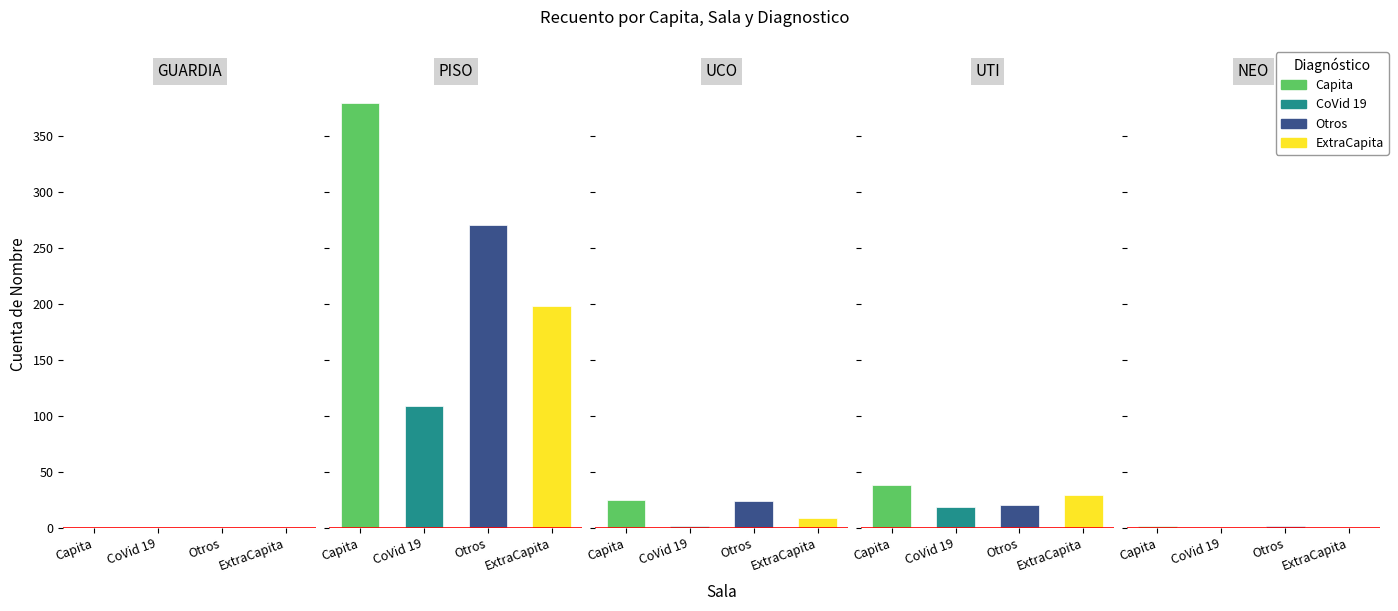

Are the bars grouped side by side (vs. stacked)?

Yes